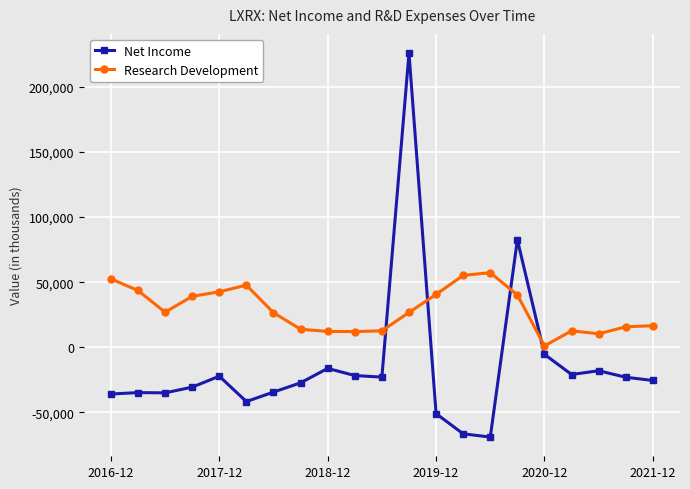

What is the average value of the Net Income series?

-14057